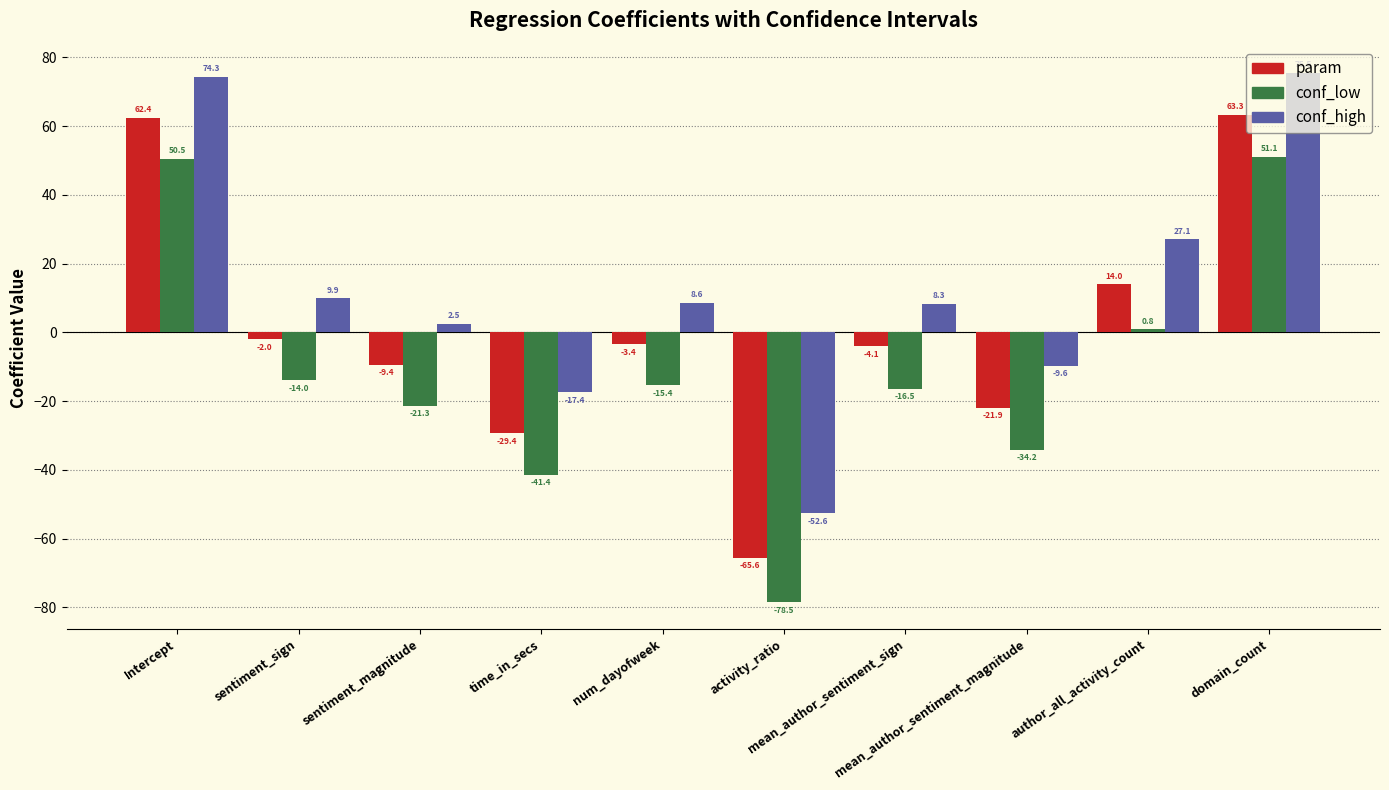

Is the value of param at activity_ratio greater than the value of conf_high at num_dayofweek?

No